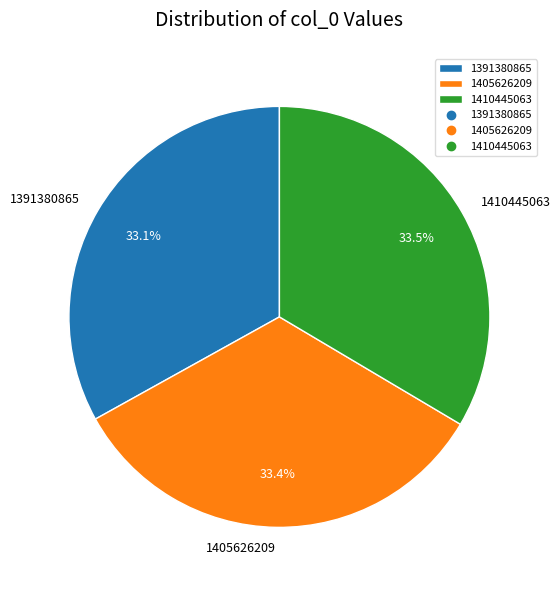

Combined, do 1405626209 and 1391380865 account for over 50%?

Yes